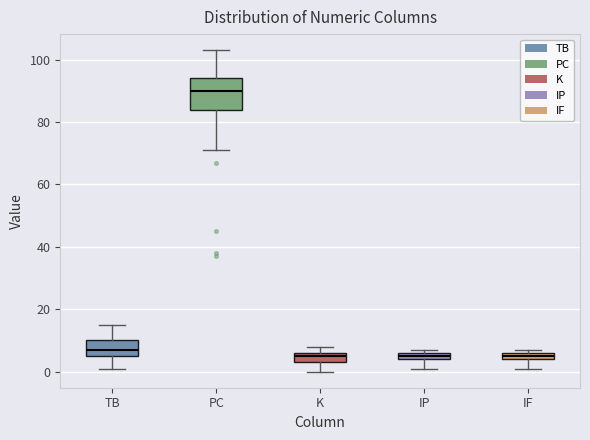

Which box is the tallest, from its lower edge to its upper edge?

PC